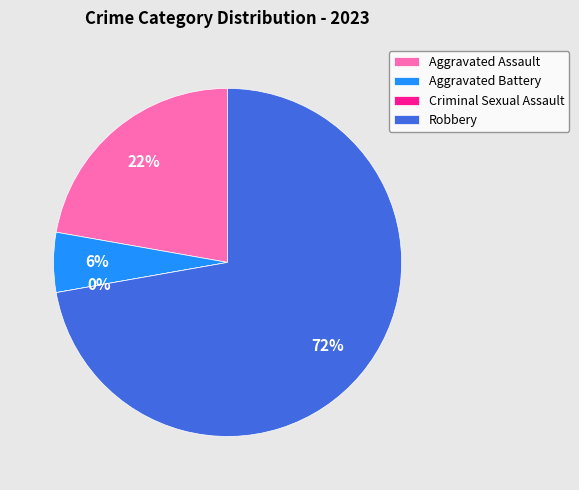

What is the largest slice in the pie chart?

Robbery